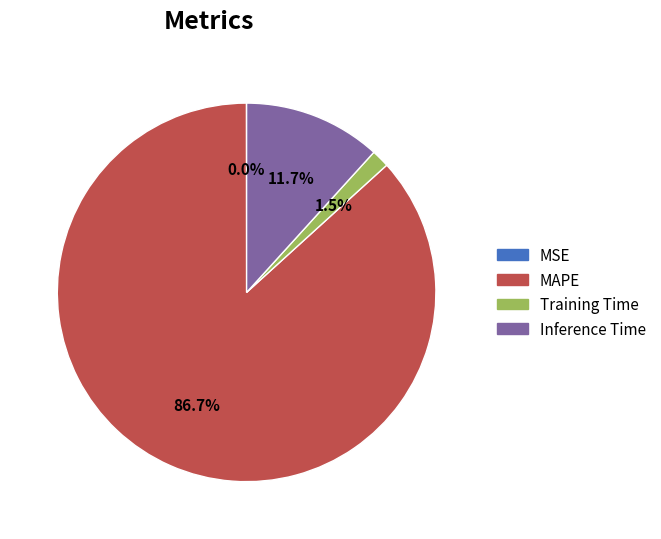

Between MAPE and Inference Time, which is larger?

MAPE